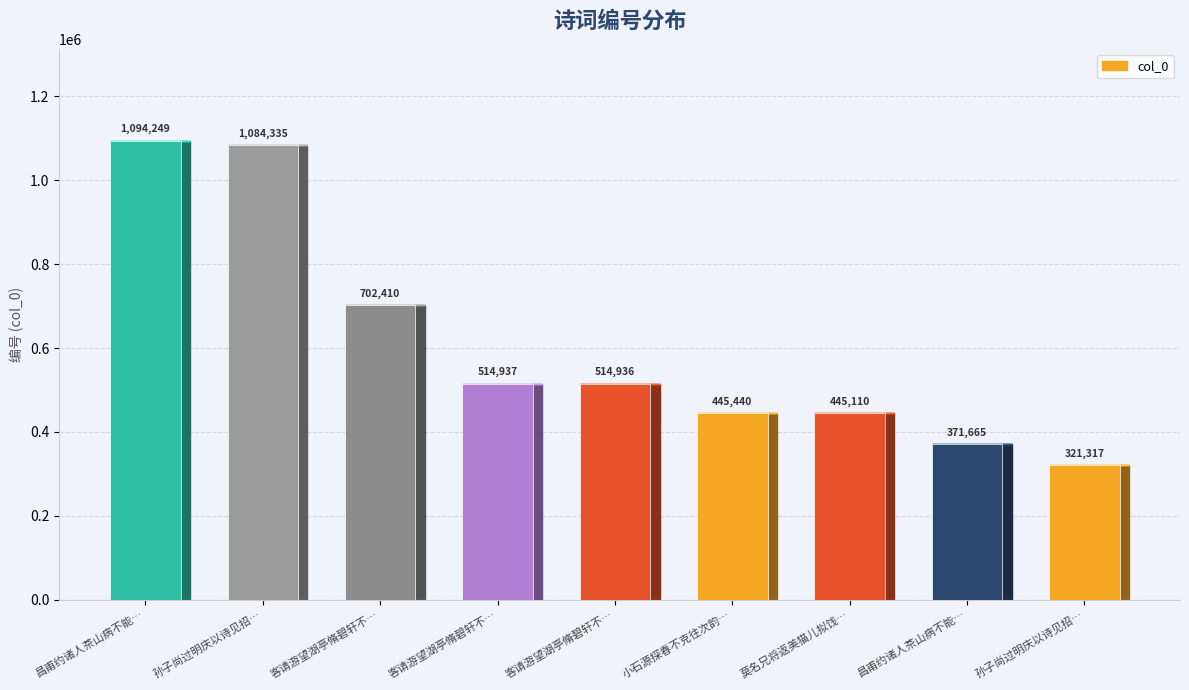

Which label corresponds to the largest value in the chart?

昌甫约诸人茶山病不能…